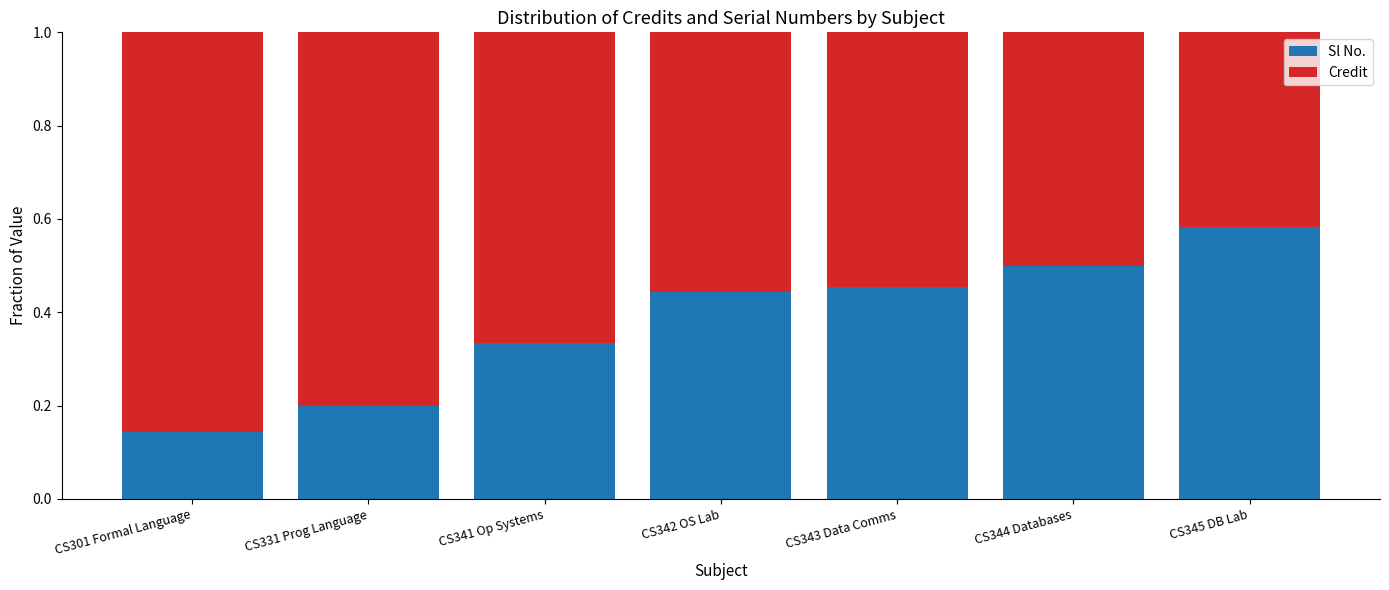

Which category has the highest value in the Sl No. series?

CS345 DB Lab